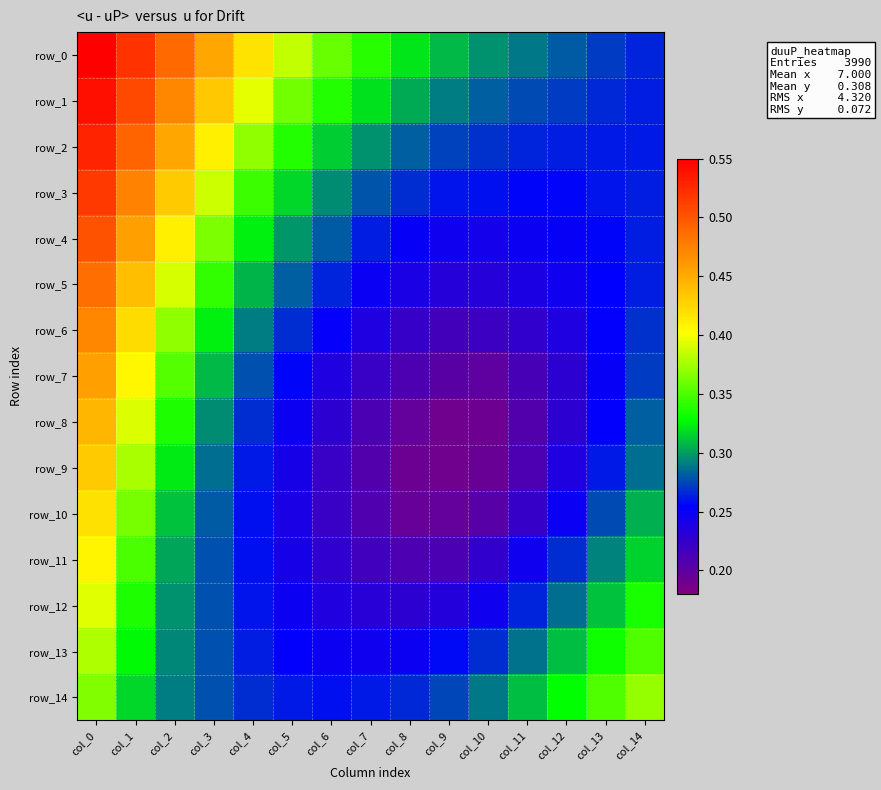

Which category has the lowest value across all series?

col_9